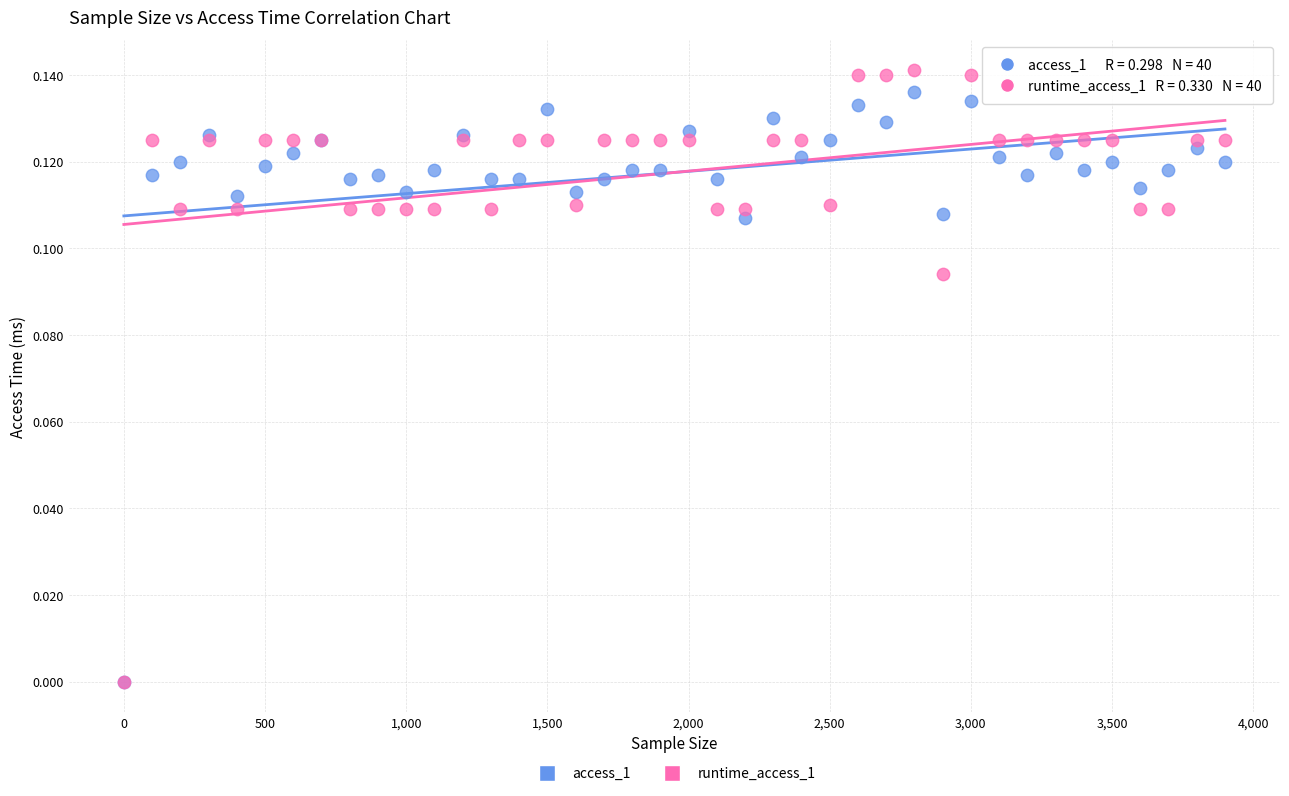

Which series has the largest Y range (max minus min)?

runtime_access_1